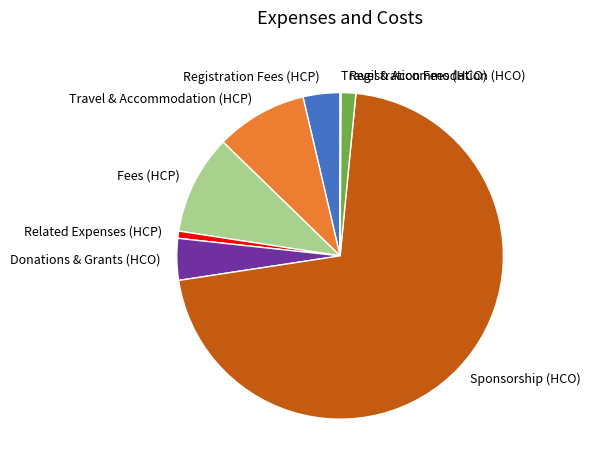

Do Fees (HCP) and Travel & Accommodation (HCP) together represent more than half of the pie?

No